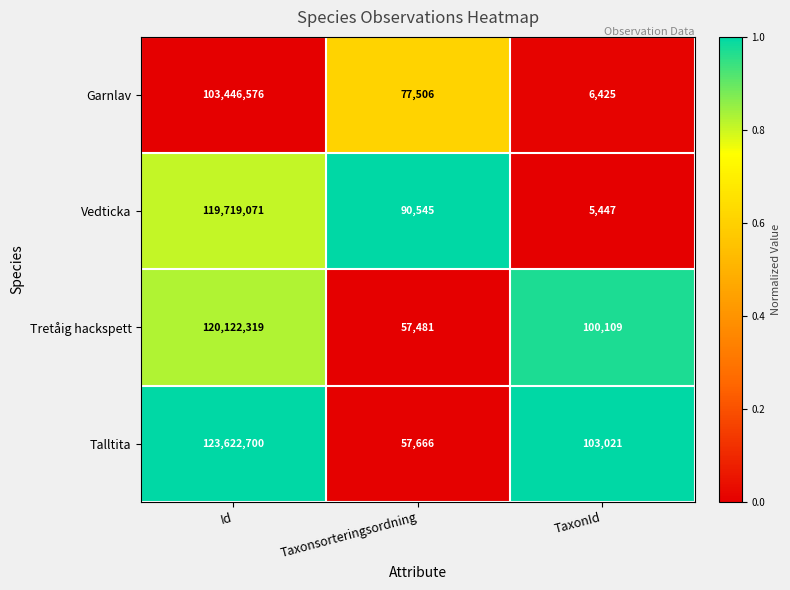

Which category has the highest value across all series?

Id